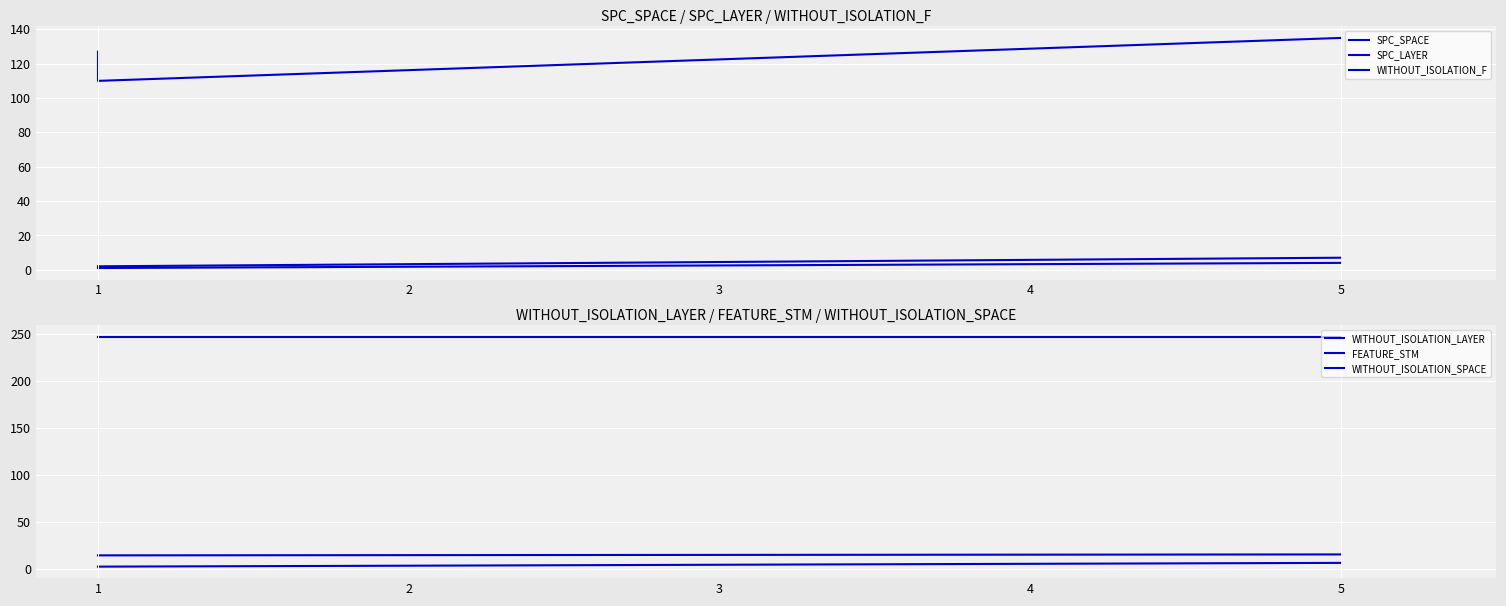

Reading left to right, extract all data points from this chart.

SPC_SPACE: 127	110	135
SPC_LAYER: 1	1	4
WITHOUT_ISOLATION_F: 2	2	7
WITHOUT_ISOLATION_LAYER: 2	2	6
FEATURE_STM: 14	14	15
WITHOUT_ISOLATION_SPACE: 247	247	247